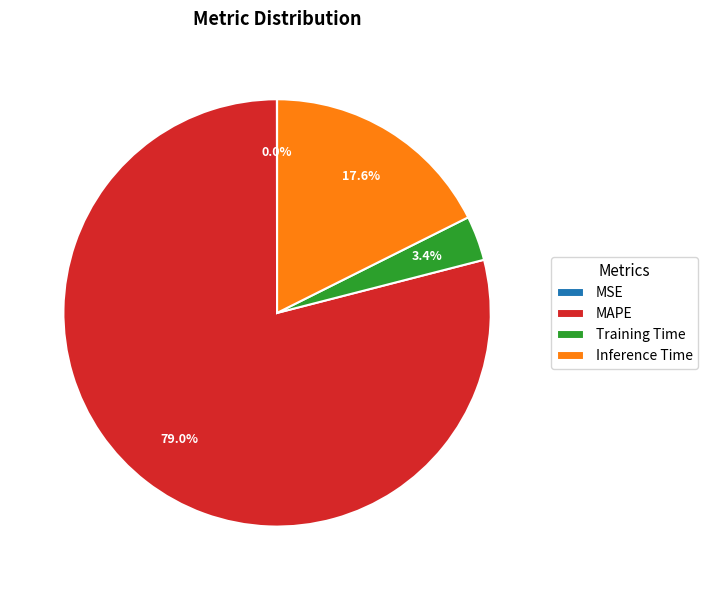

Which has a higher value, Training Time or Inference Time?

Inference Time